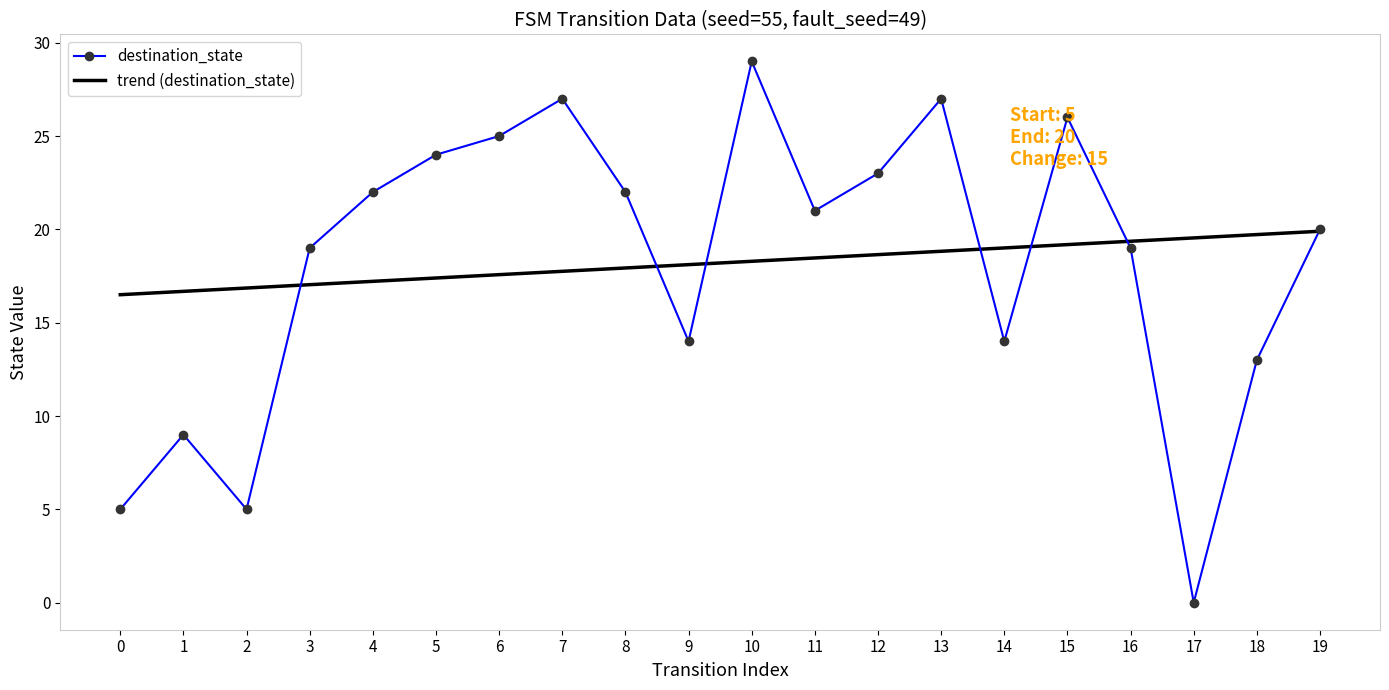

The destination_state series shows 0.0 at 17. True or false?

True